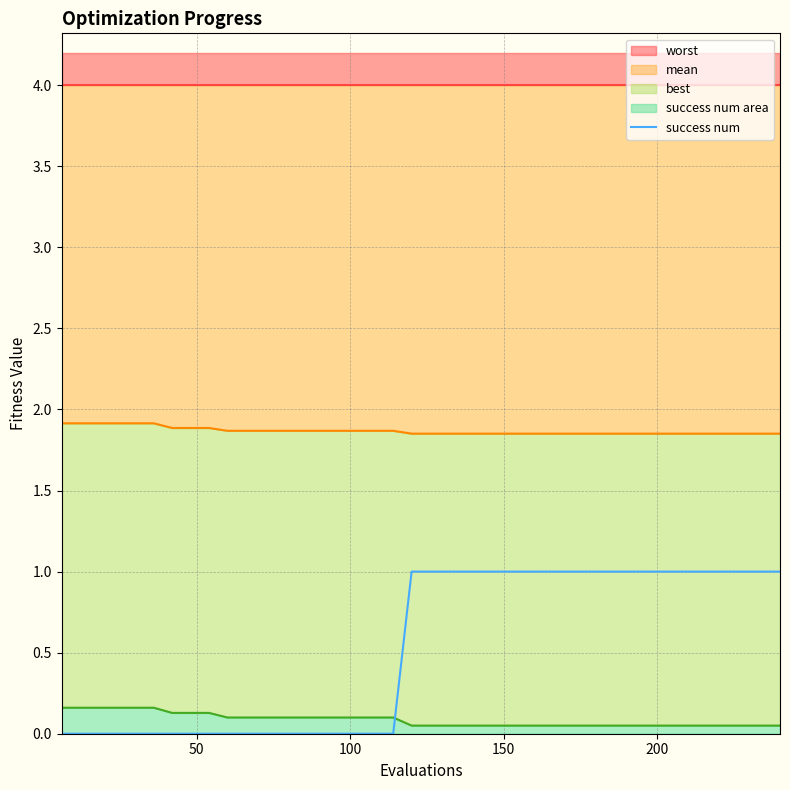

Does the chart have visible grid lines?

Yes